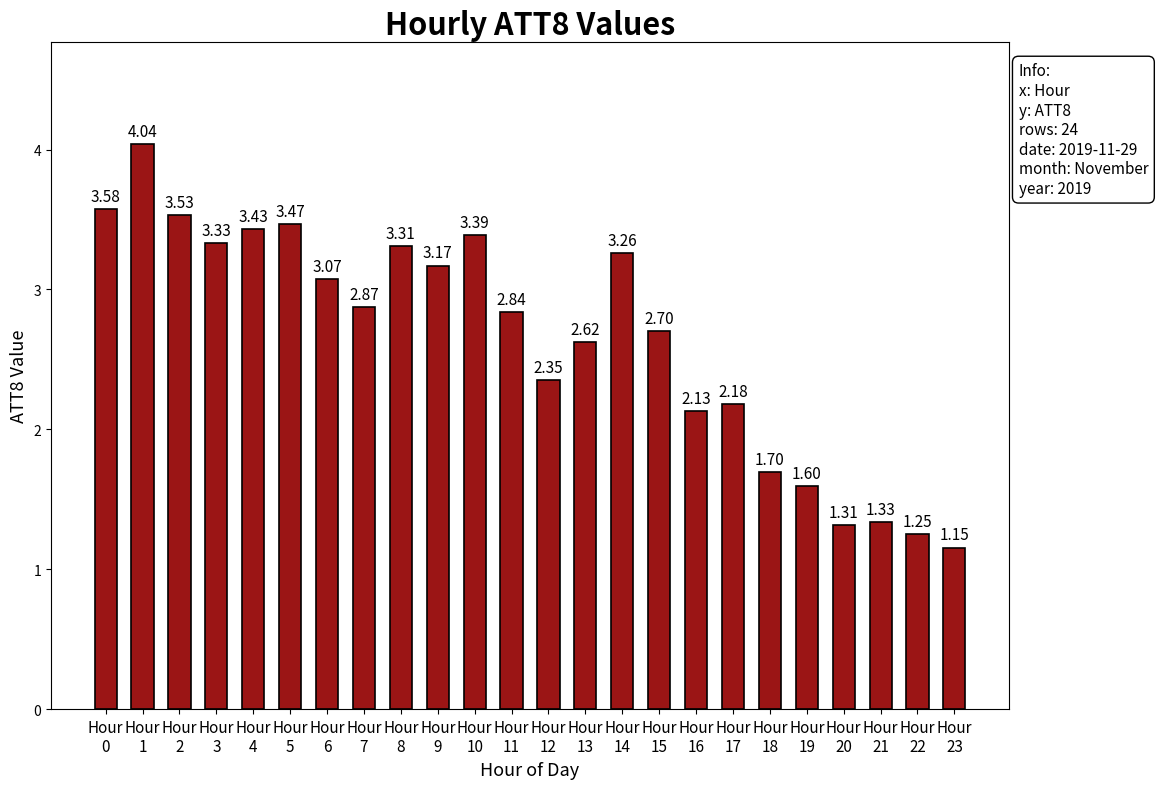

How many bars are there in total?

24